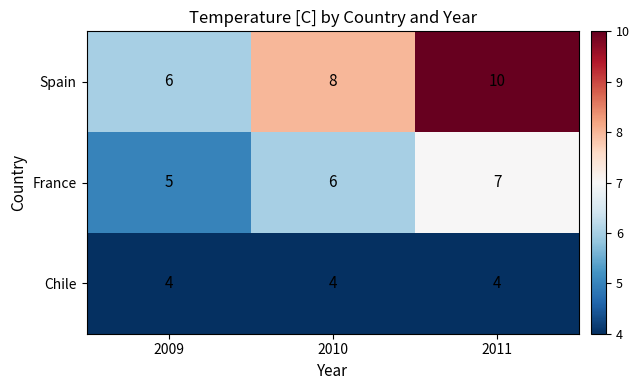

What is the sum of all France values?

18